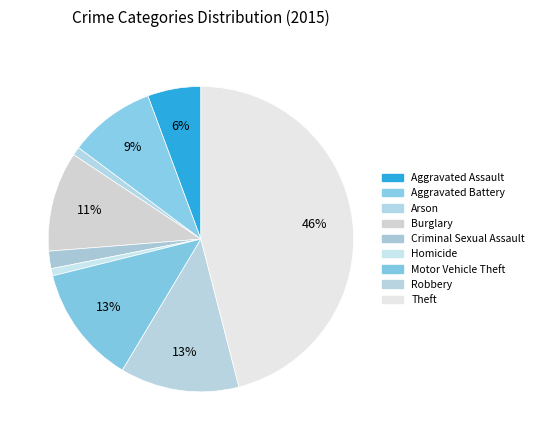

What is the smallest slice in the pie chart?

Homicide